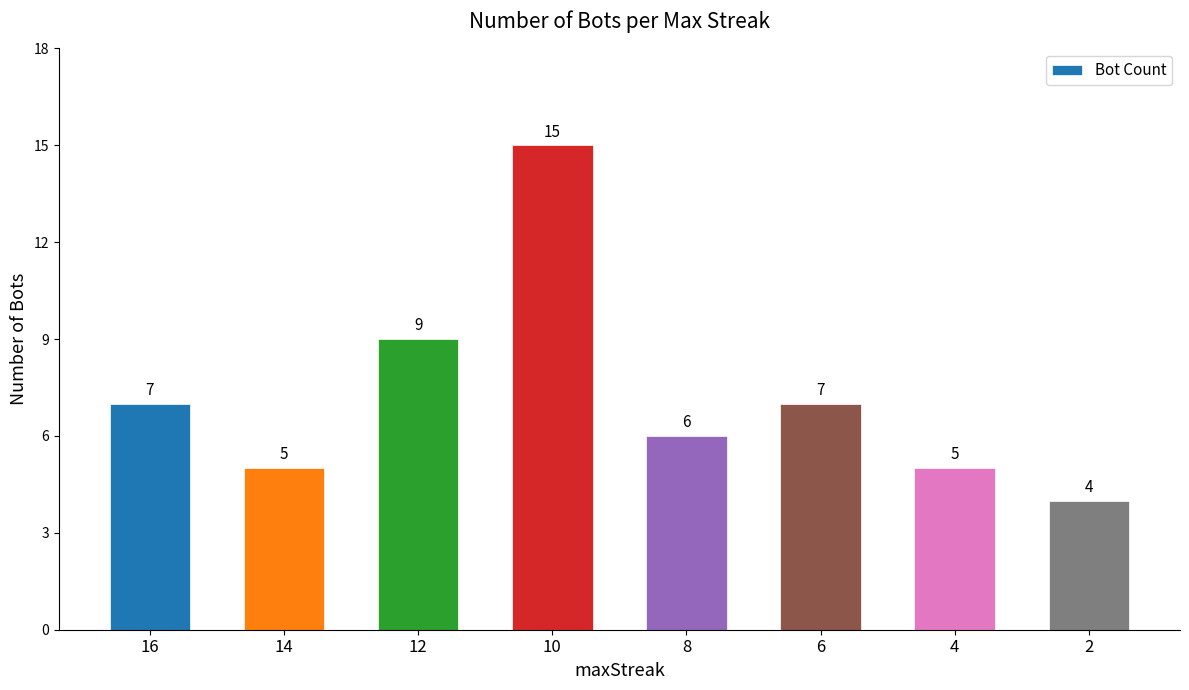

Does the chart contain any negative values?

No